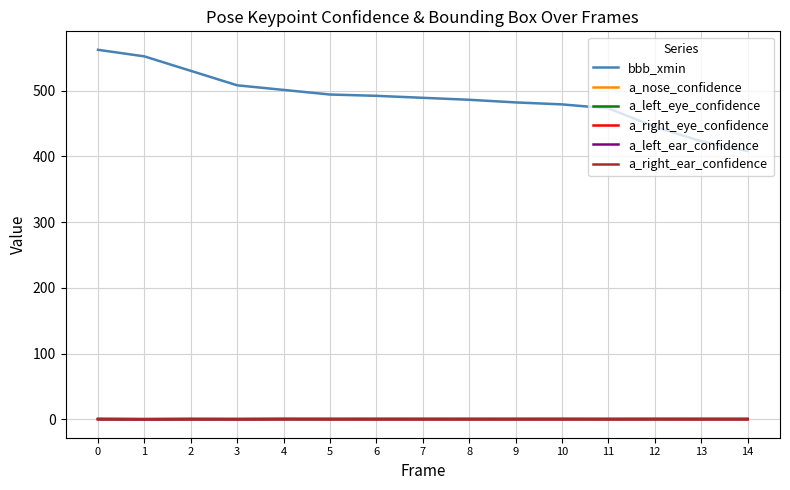

The value of bbb_xmin at 11 is 473.0. True or false?

True